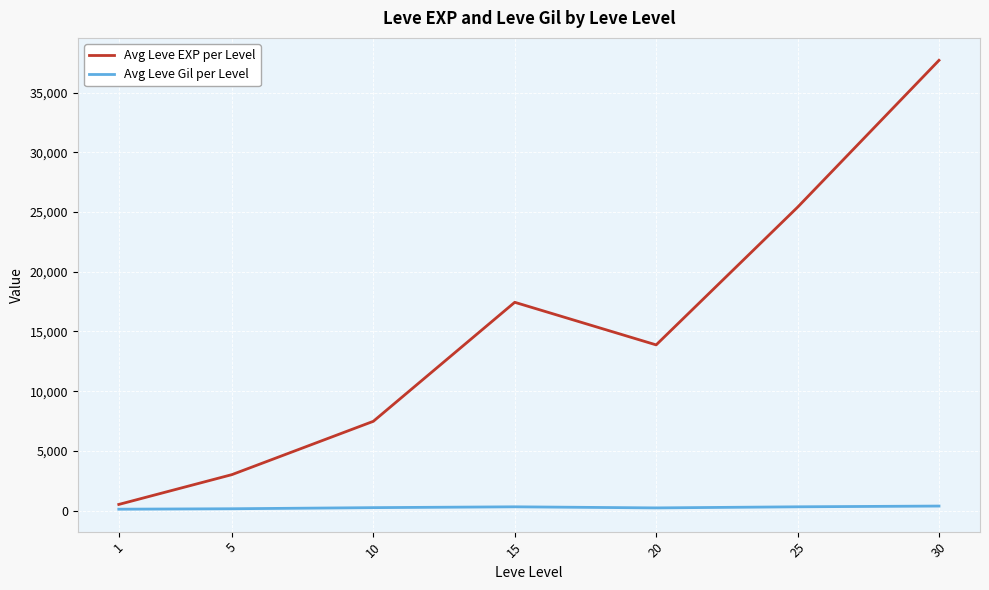

What is the total value across all series at 25?

25722.7